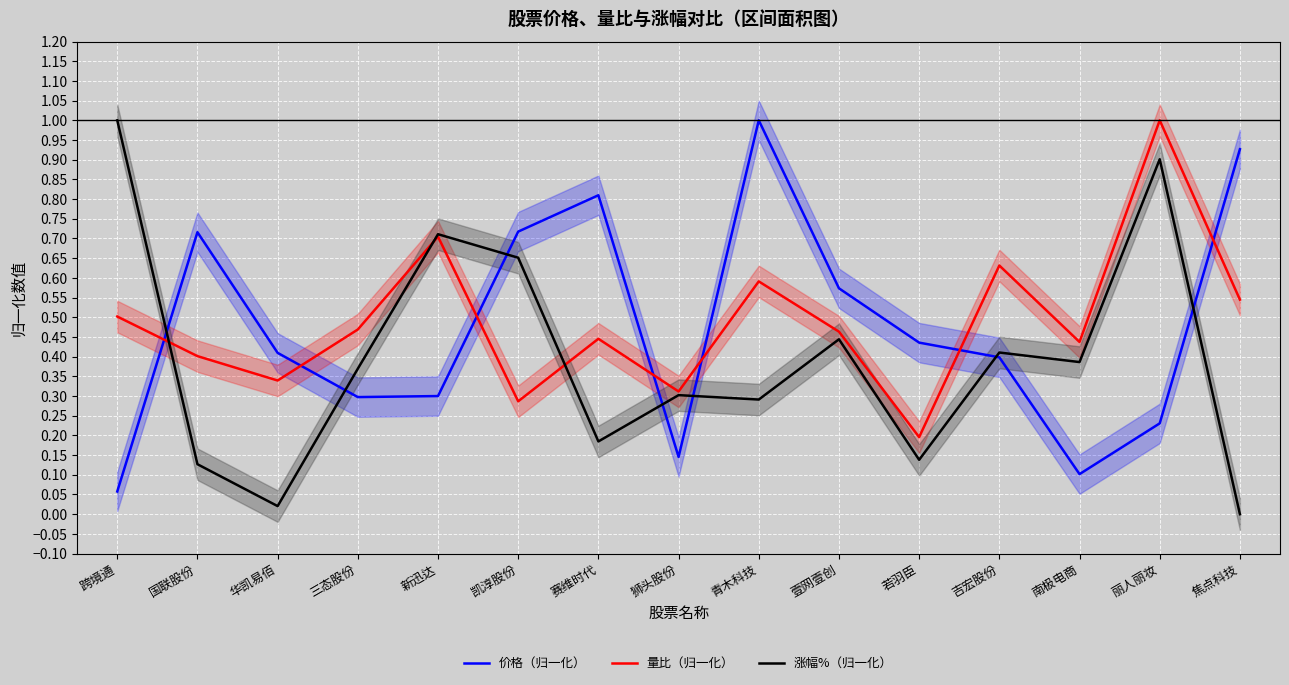

At which category is the sum across all series the highest?

丽人丽妆